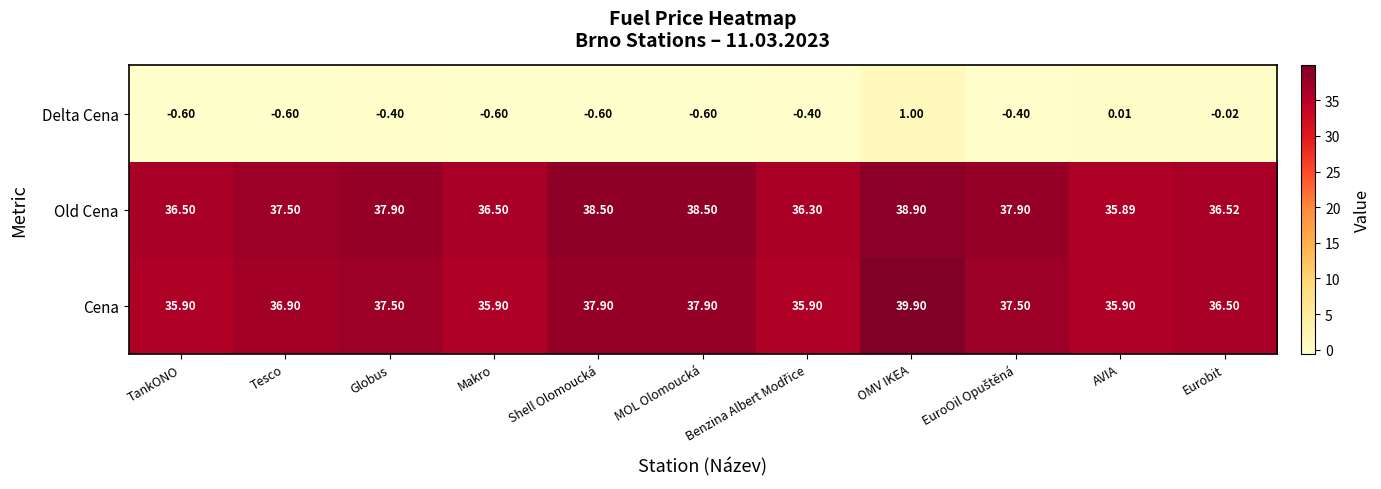

Between Globus and OMV IKEA, which series saw the biggest shift?

Cena